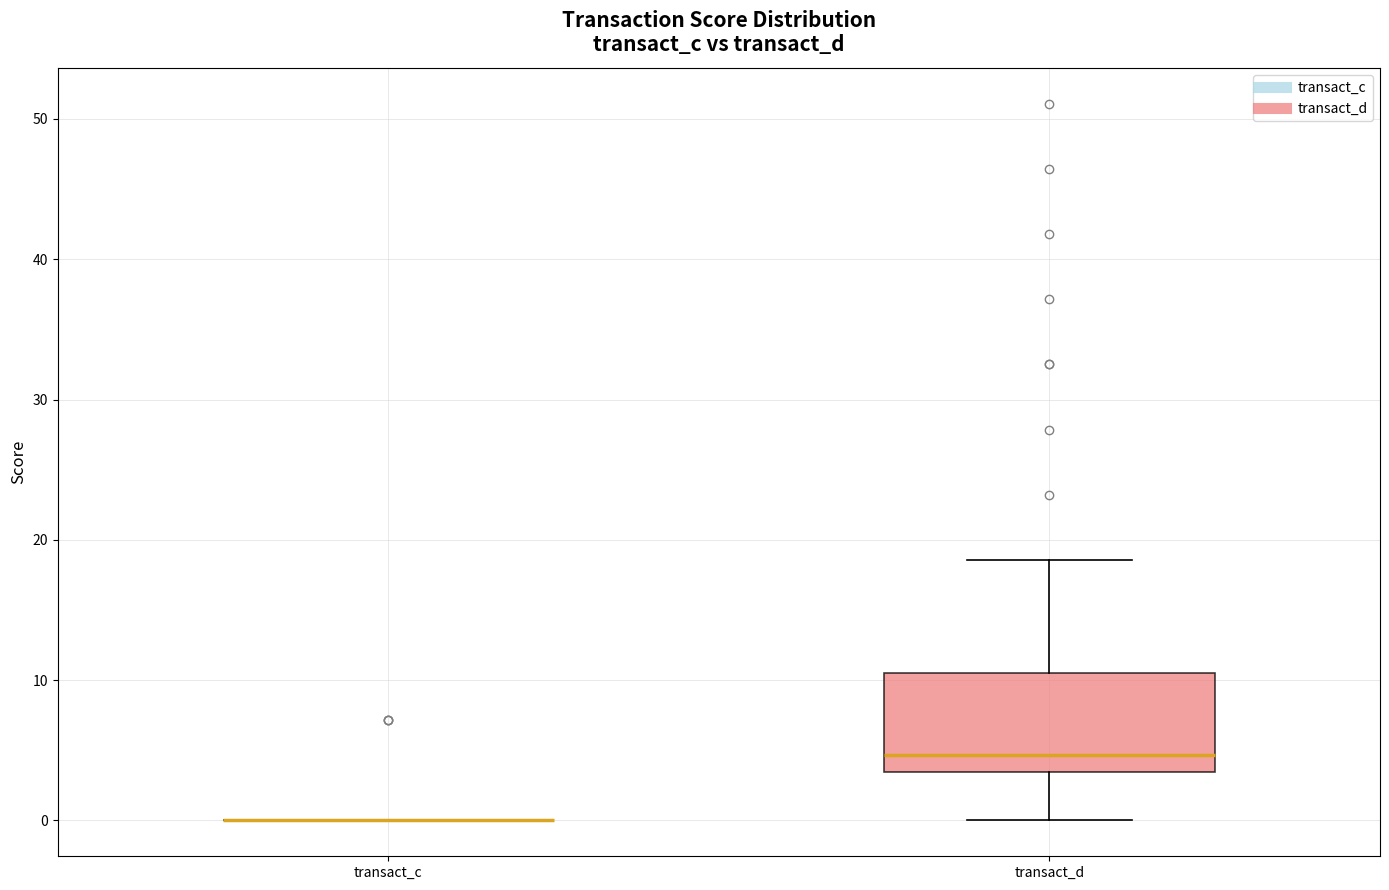

Reading left to right, transcribe this box plot: for each box, give where its median line is, the range the box spans, and where its two whiskers end, as read against the y-axis. The values are not printed on the chart, so give them approximately, as read against the axis.

transact_c: box collapsed to a line at 0, whiskers 0 to 0
transact_d: median 5, box 3 to 10, whiskers 0 to 19